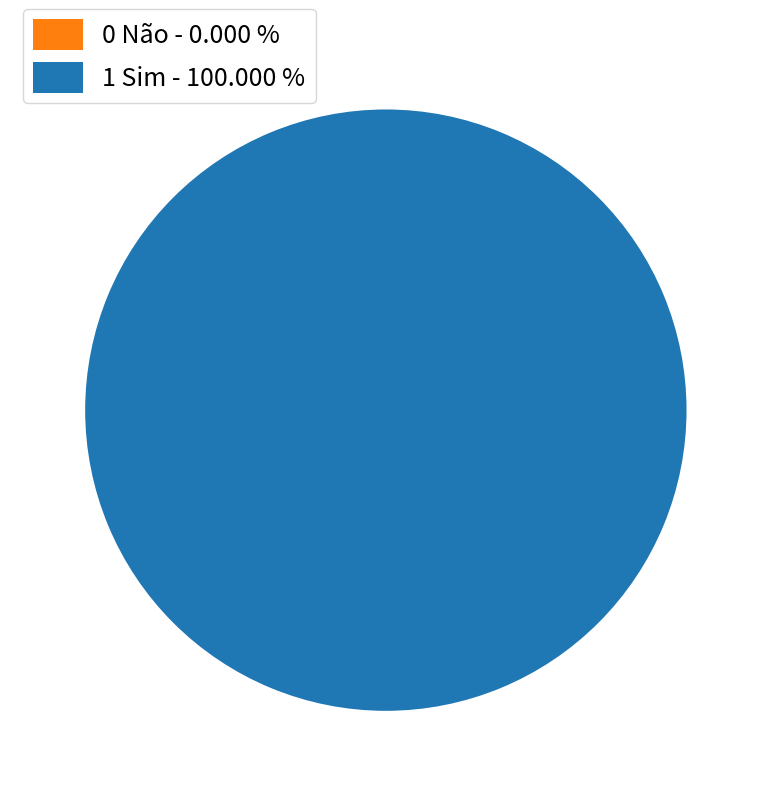

Combined, what portion of the pie is 1 Sim and 0 Não?

100.0%